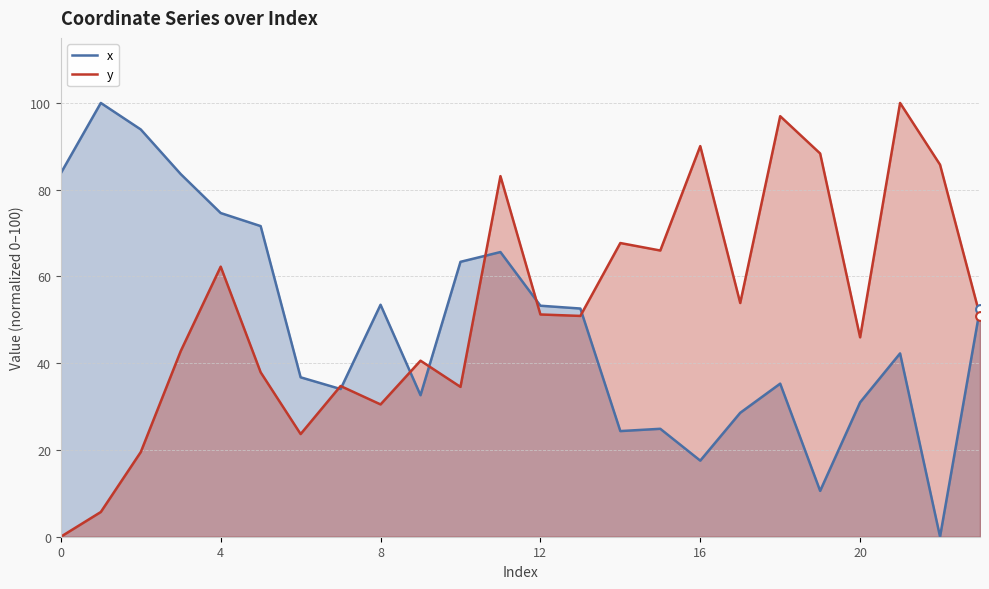

What are all the series names shown in the legend?

x, y